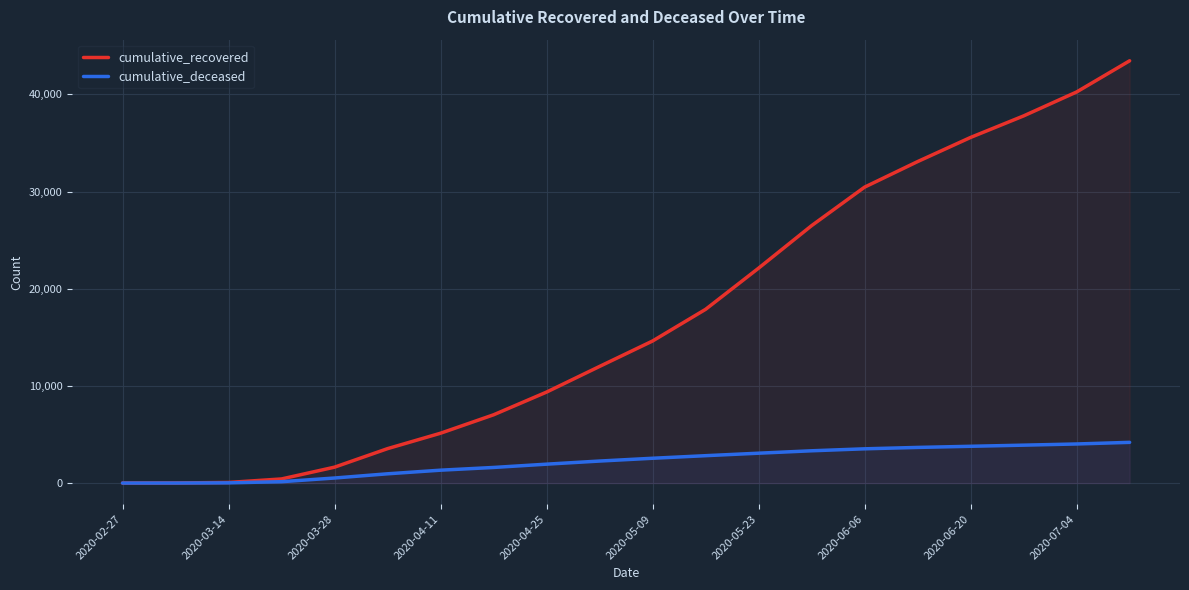

Is it true that cumulative_recovered equals 36516 at 2020-05-23?

False